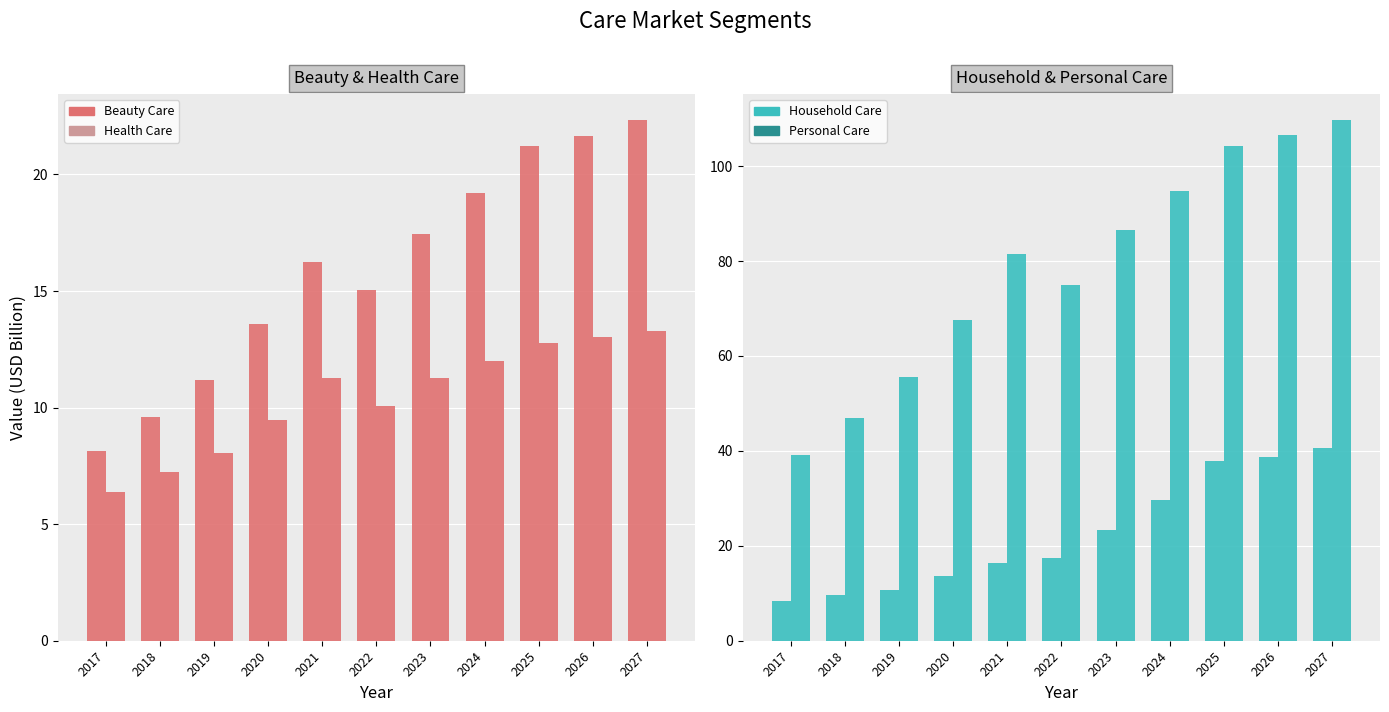

The Health Care series shows 12.8 at 2025. True or false?

True